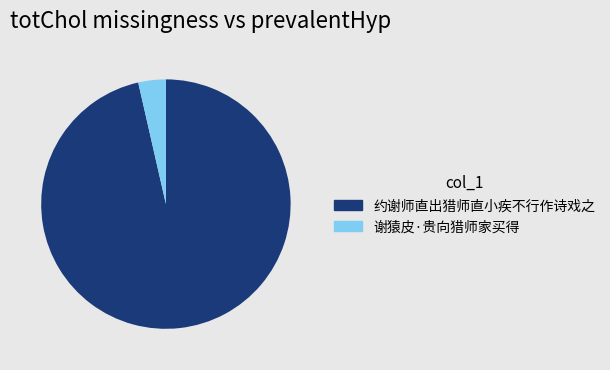

What is the largest slice in the pie chart?

约谢师直出猎师直小疾不行作诗戏之